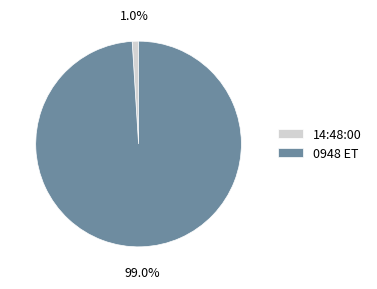

To the nearest percent, what percentage of the pie is 14:48:00?

1%